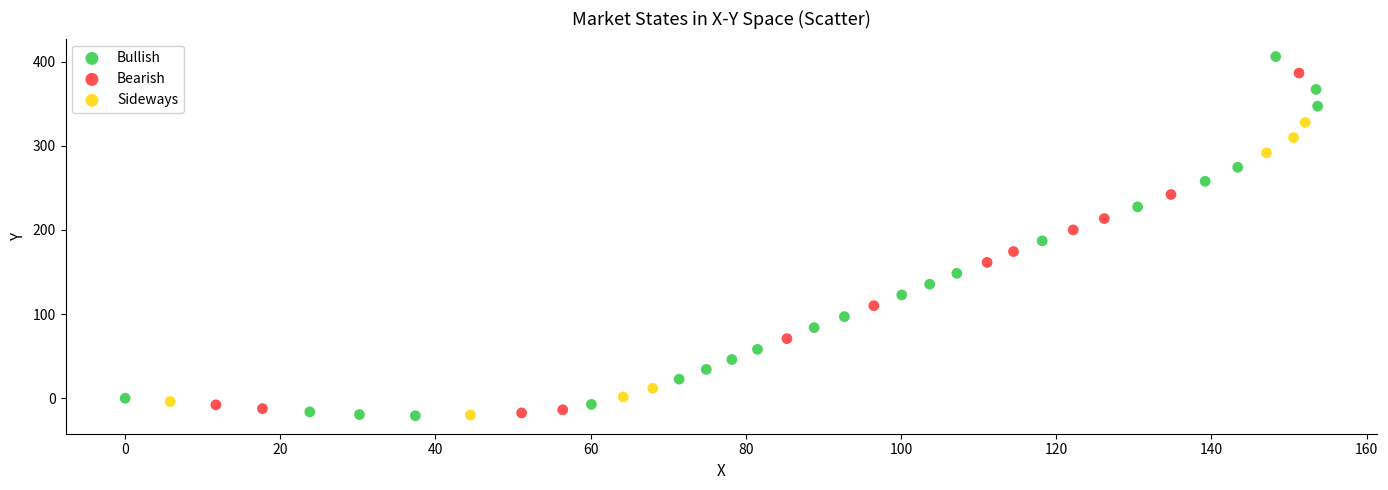

Which series has the largest Y range (max minus min)?

Bullish